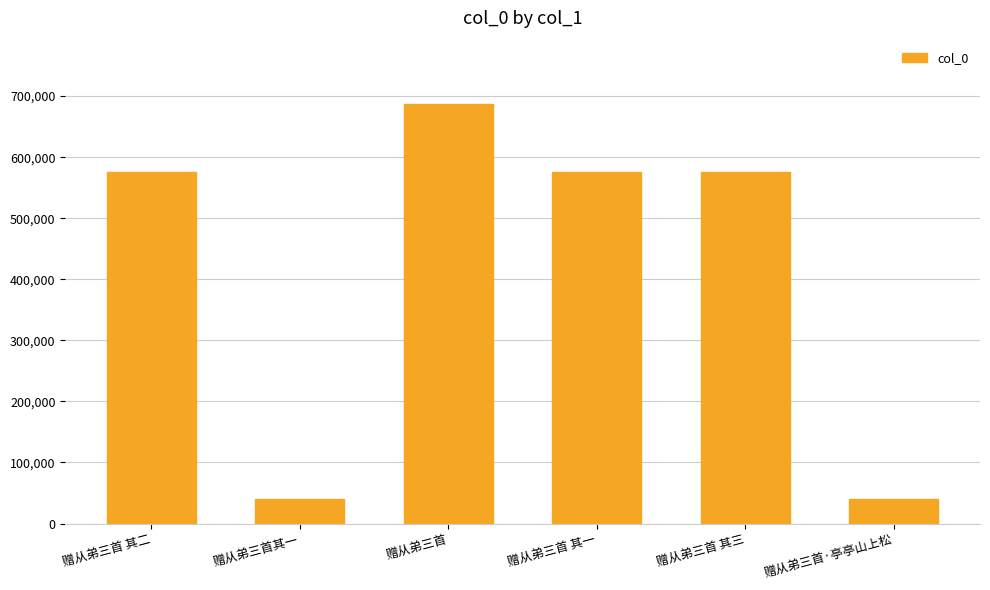

The value at 赠从弟三首 其二 is 165902. True or false?

False